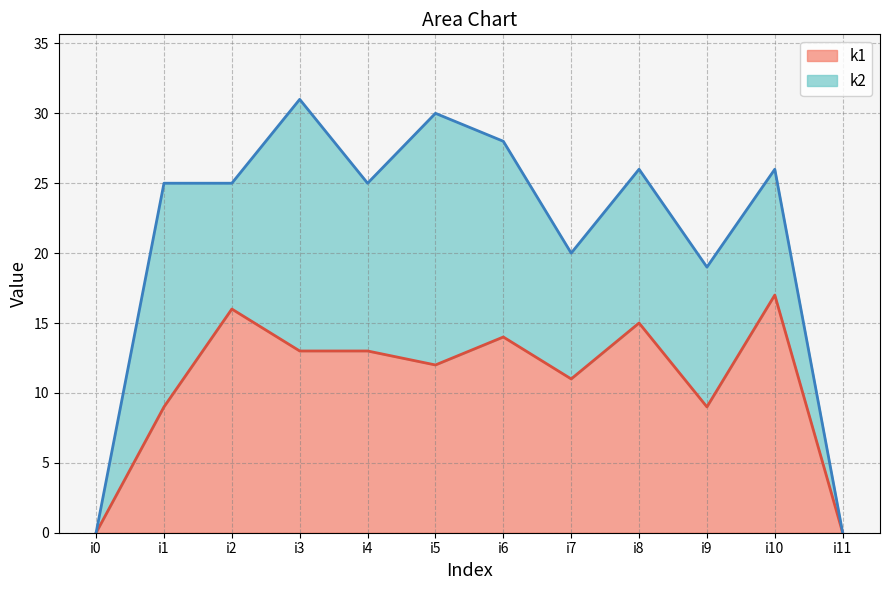

Does the chart have visible grid lines?

Yes